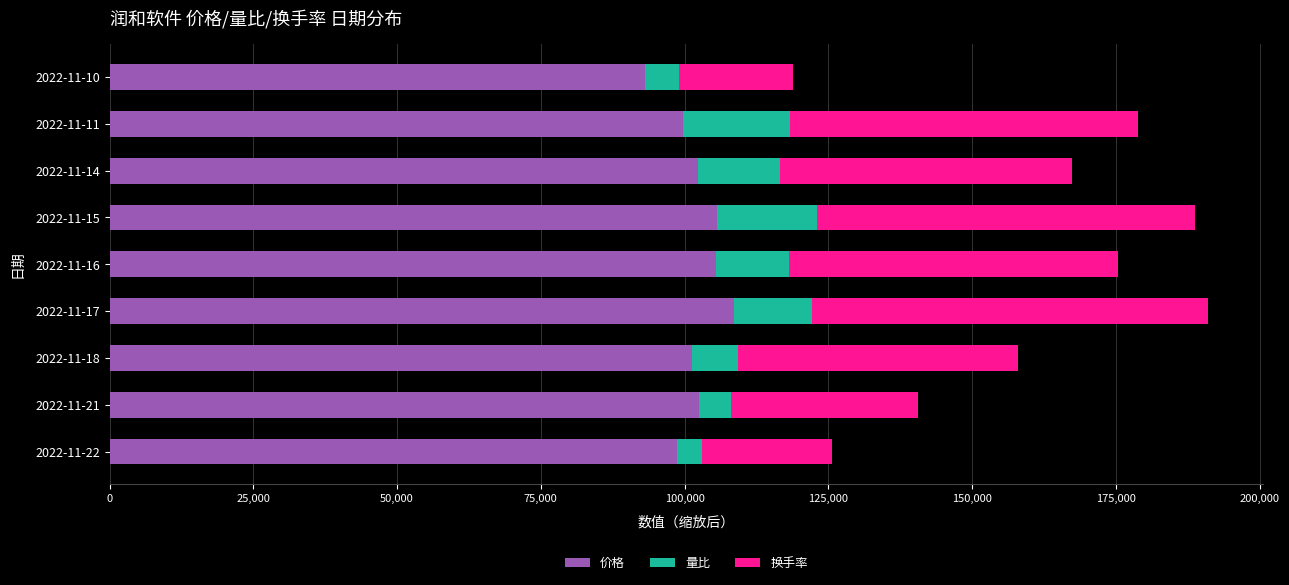

What is the total value across all series at 2022-11-17?

191100.0